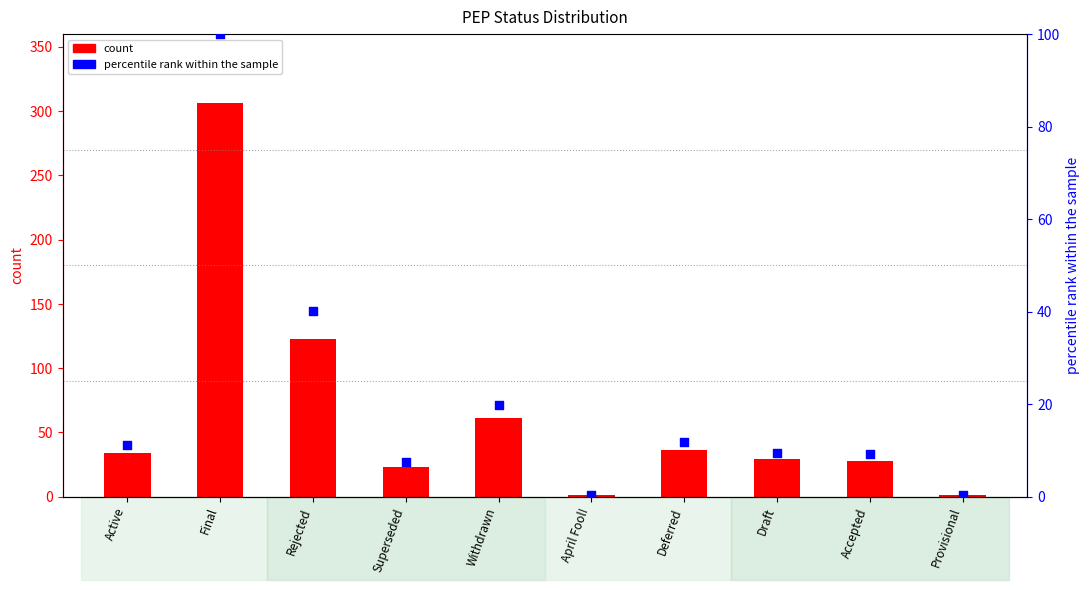

At how many categories does at least one series exceed 0?

10